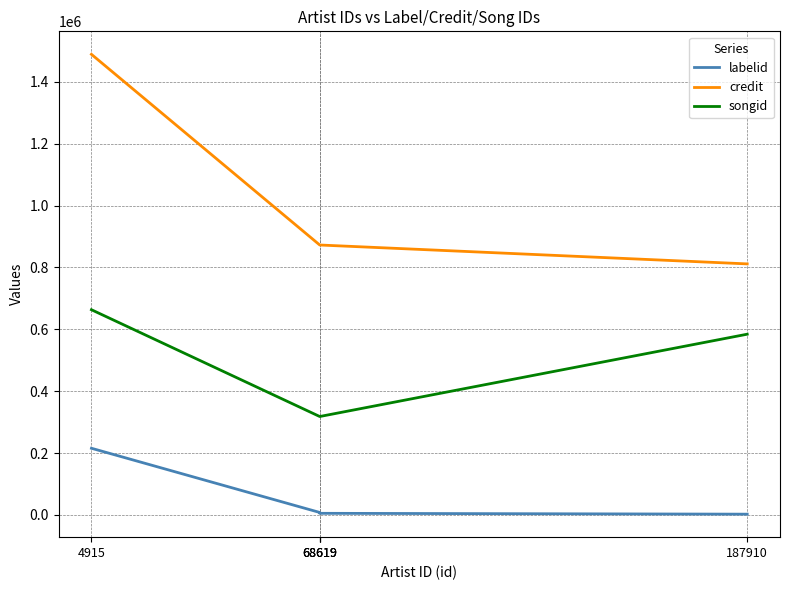

True or false: credit has more than 1 interior local peaks.

False